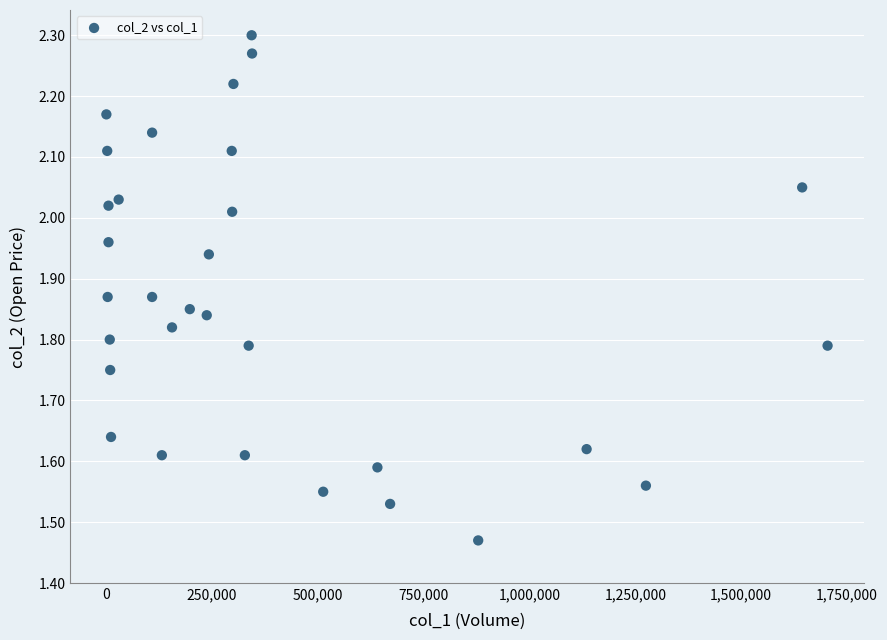

What is the range of X values (max minus min)?

1703000.0